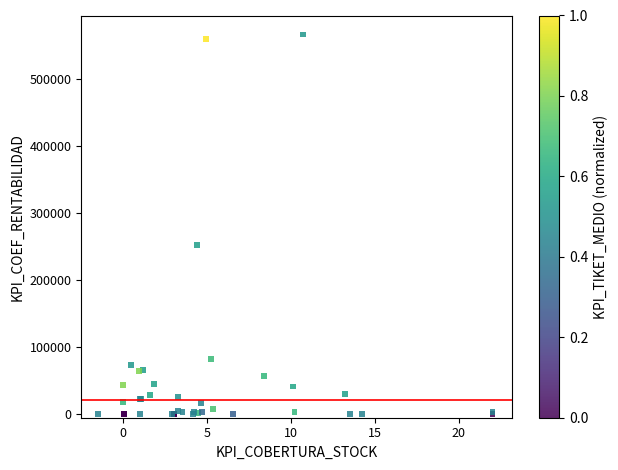

What Y value in the scatter plot is closest to 283559?

252873